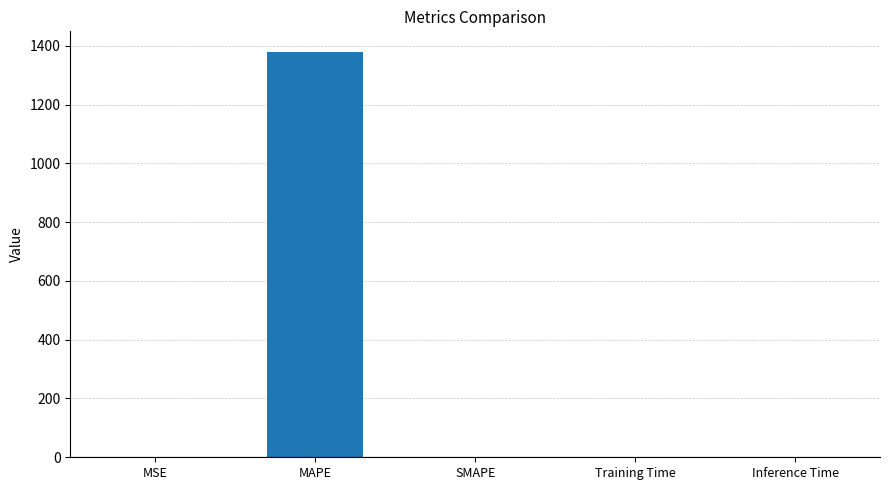

At which category does the chart reach its peak across all series?

MAPE